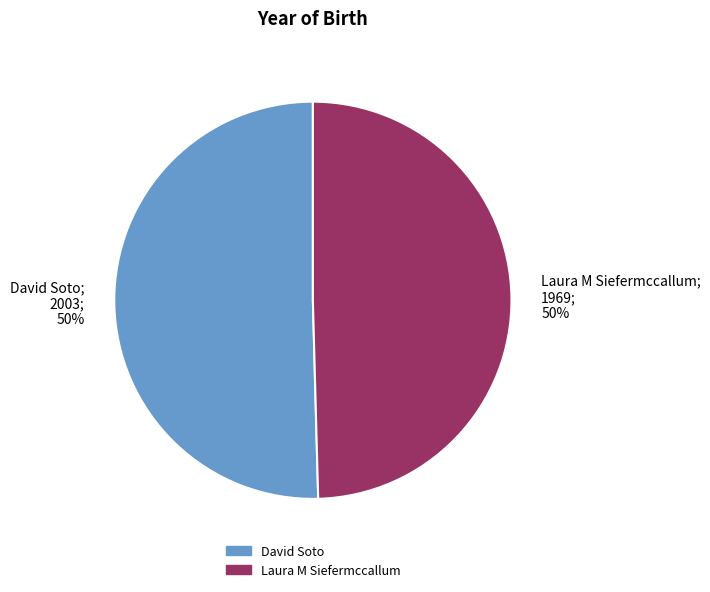

Is the sum of Laura M Siefermccallum; 1969; 50% and David Soto; 2003; 50% greater than half?

Yes